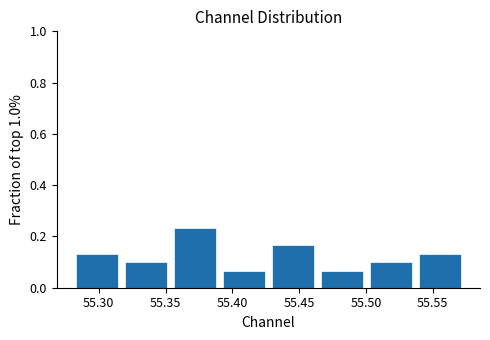

Over which range of the x-axis is the bar tallest?

55.355 to 55.390